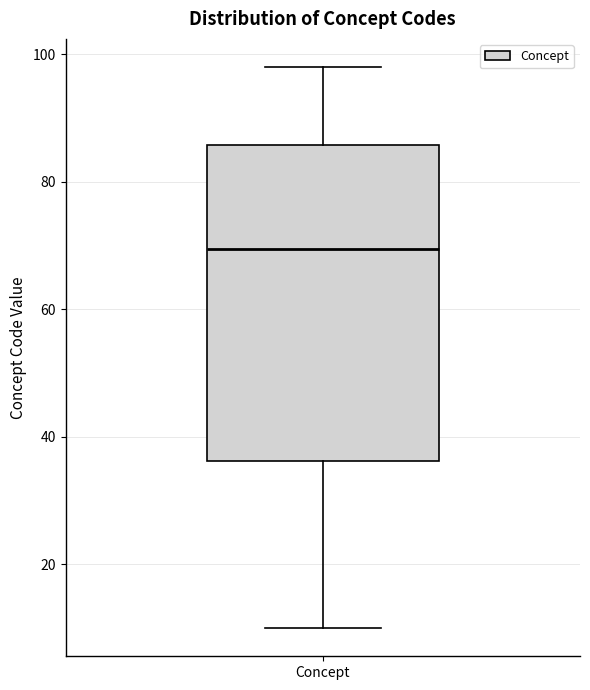

Transcribe this box plot: give where the median line is, the range the box spans, and where the two whiskers end, as read against the y-axis. The values are not printed on the chart, so give them approximately, as read against the axis.

median 70, box 36 to 86, whiskers 10 to 98